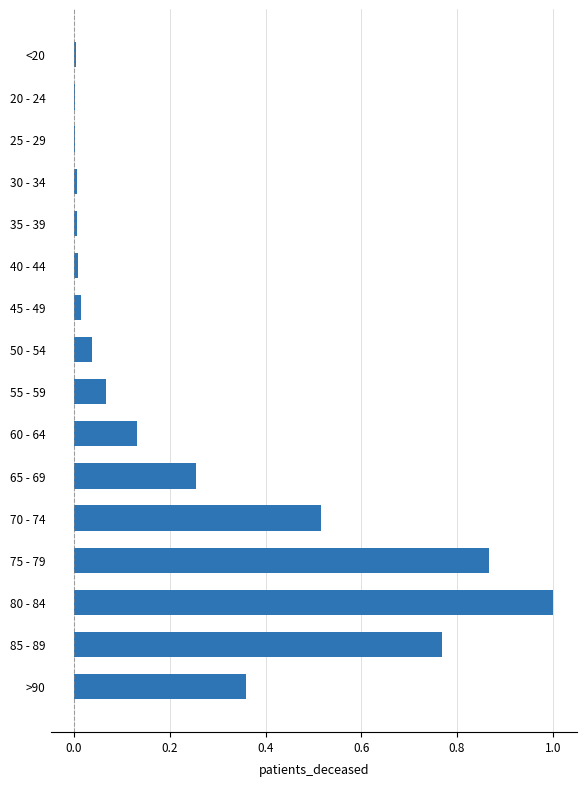

The value at 35 - 39 is 0.0. True or false?

True